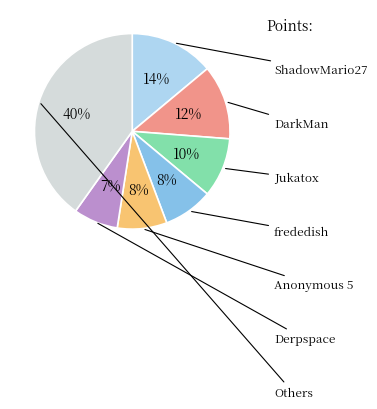

To the nearest percent, what is the average slice percentage?

14%